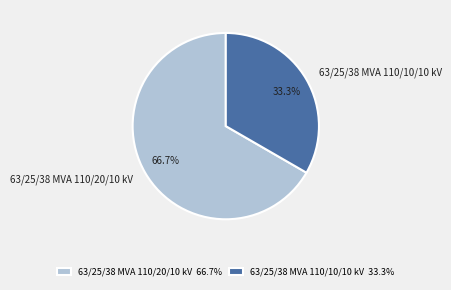

How many slices are in this pie chart?

2